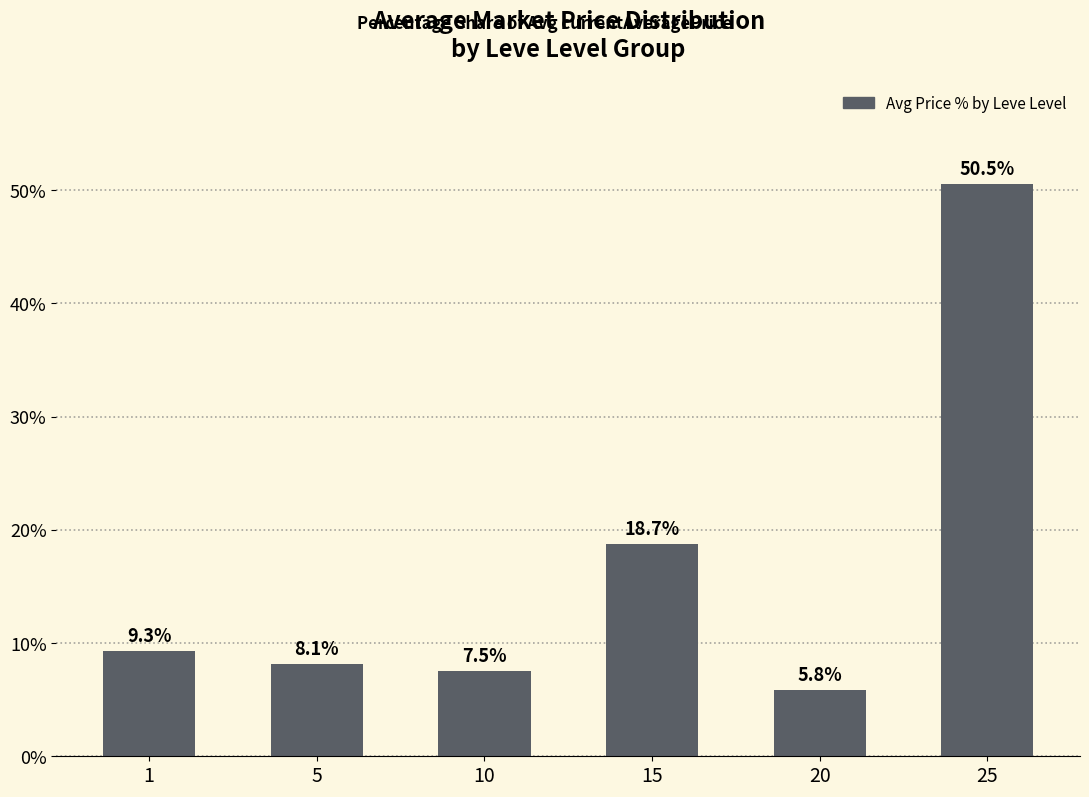

Which has a higher value, 15 or 25?

25